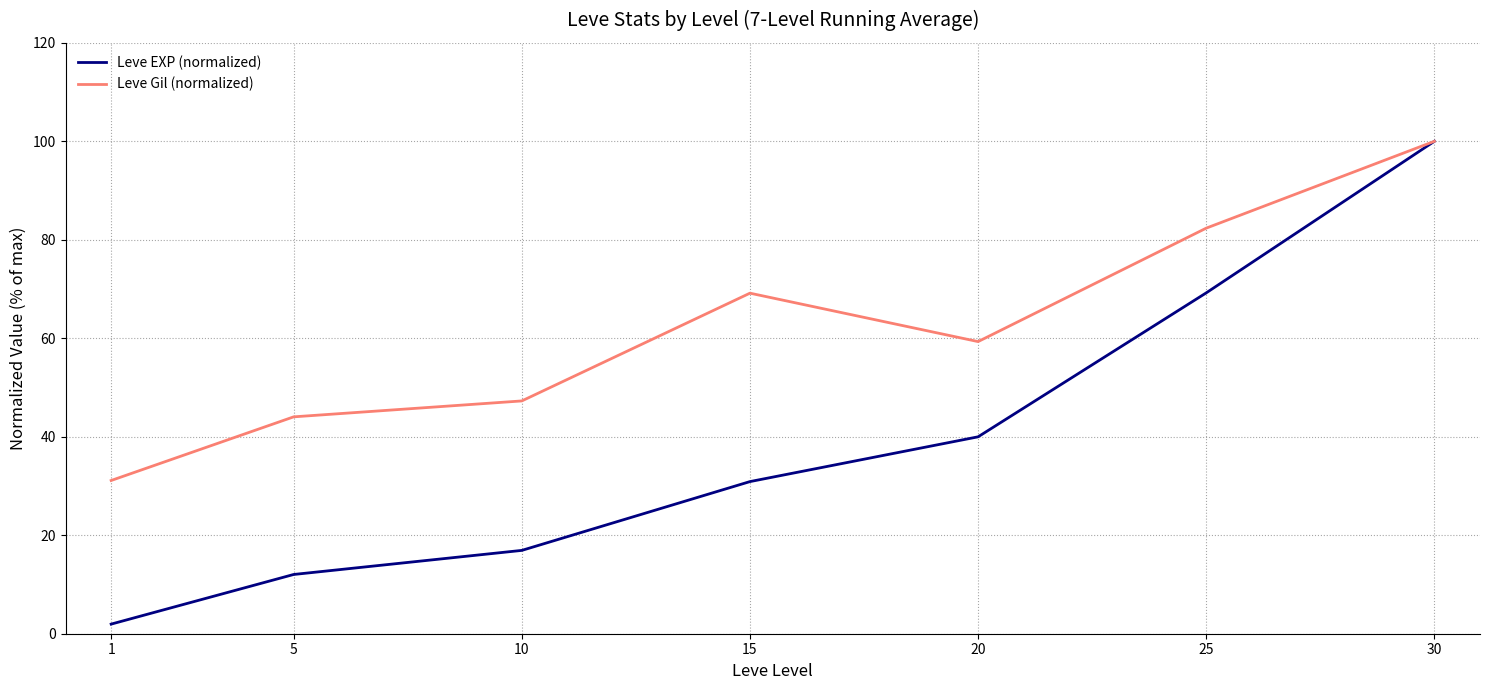

Reading left to right, list all the values displayed in this chart.

Leve EXP (normalized): 2.0	12.0	16.9	30.9	40.0	69.2	100.0
Leve Gil (normalized): 31.1	44.0	47.3	69.2	59.3	82.4	100.0